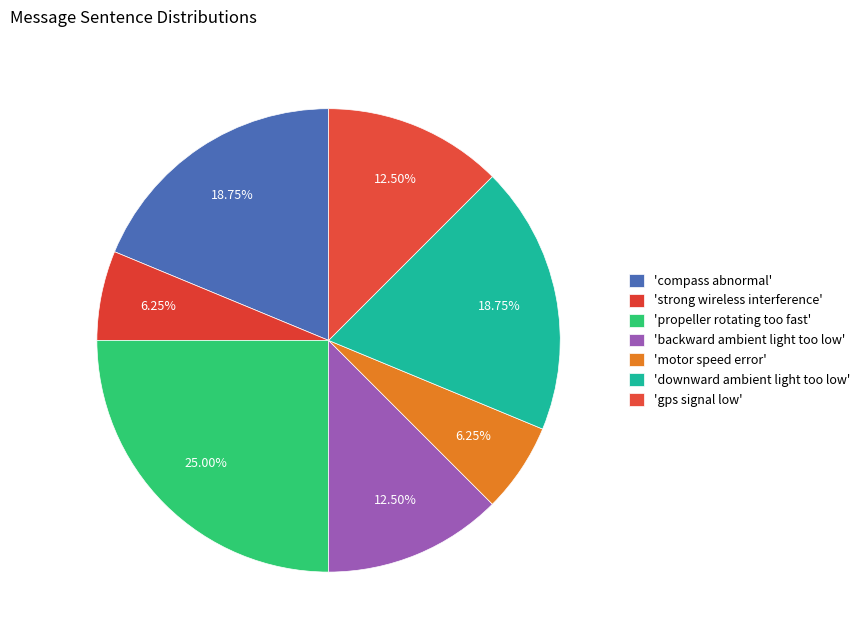

Count the number of slices in the pie.

7